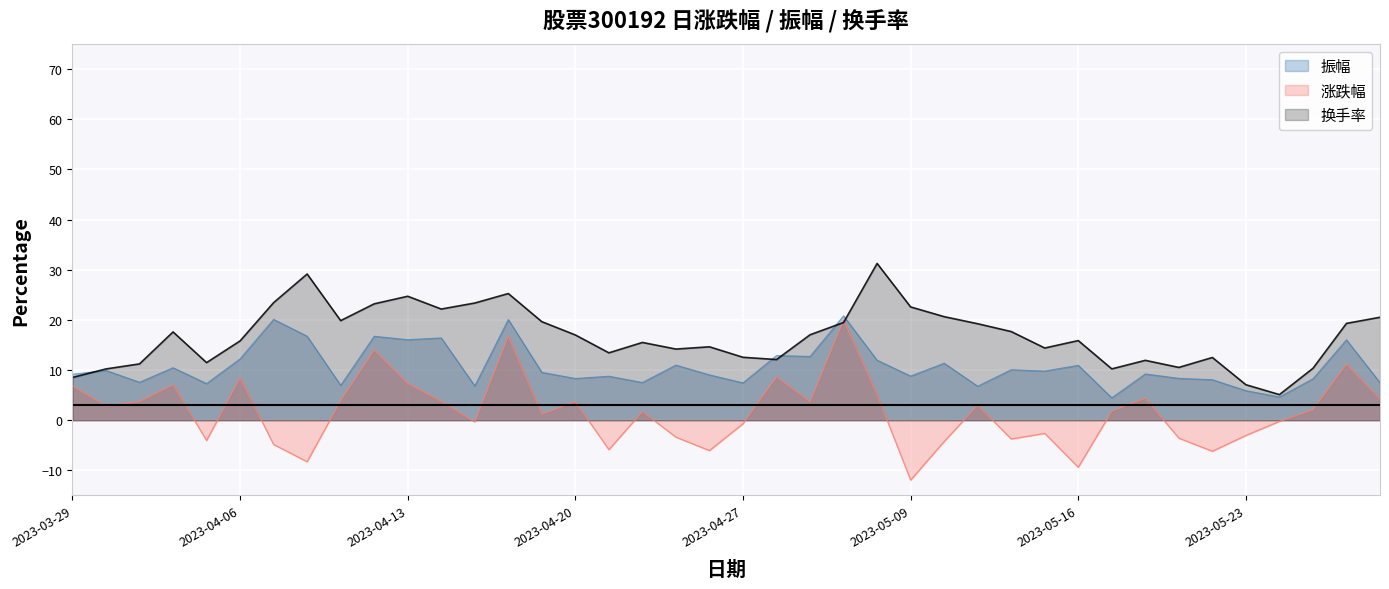

Rank the series by their average value, from lowest to highest.

涨跌幅, 振幅, 换手率